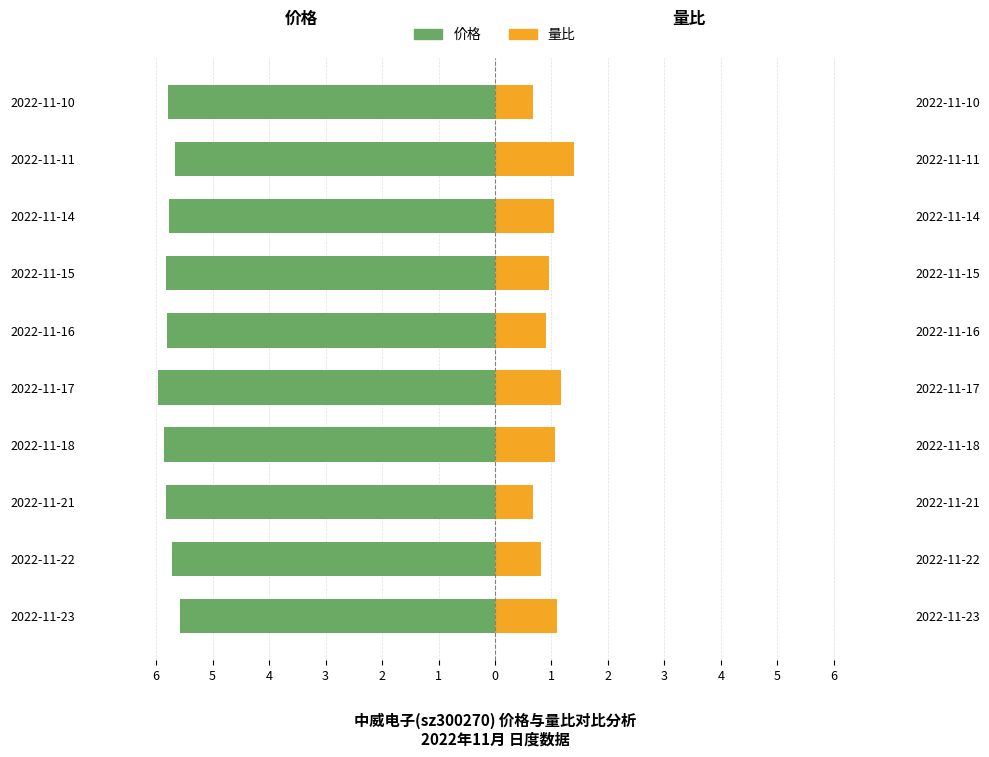

Reading right to left, transcribe all the data shown in this chart.

价格: -5.8	-5.7	-5.8	-5.8	-5.8	-6.0	-5.9	-5.8	-5.7	-5.6
量比: 0.7	1.4	1.1	1.0	0.9	1.2	1.1	0.7	0.8	1.1